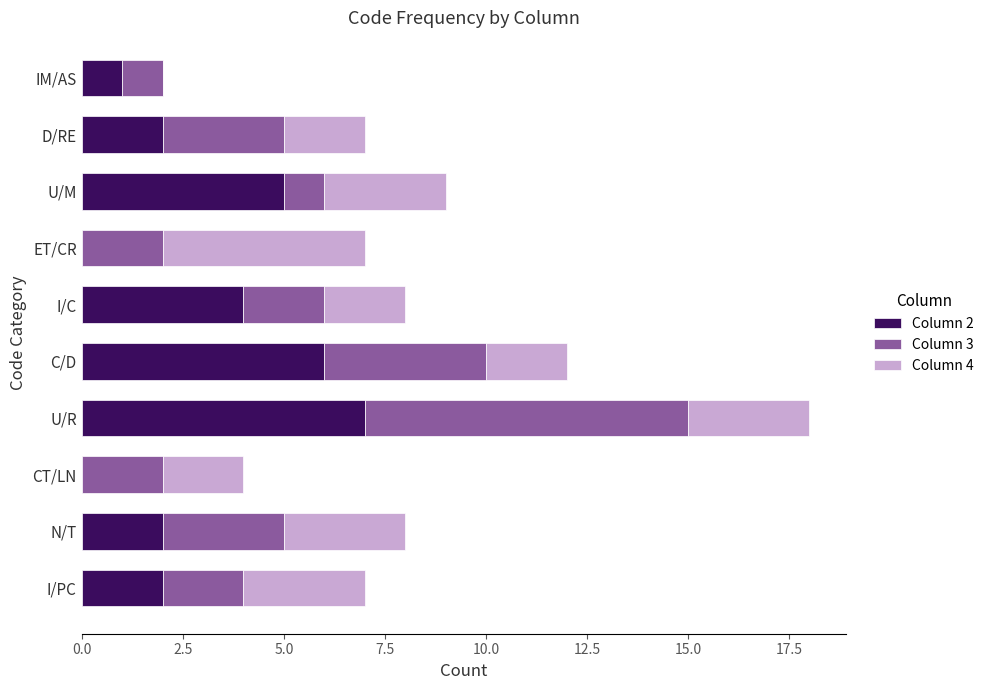

At which category is the sum across all series the highest?

U/R